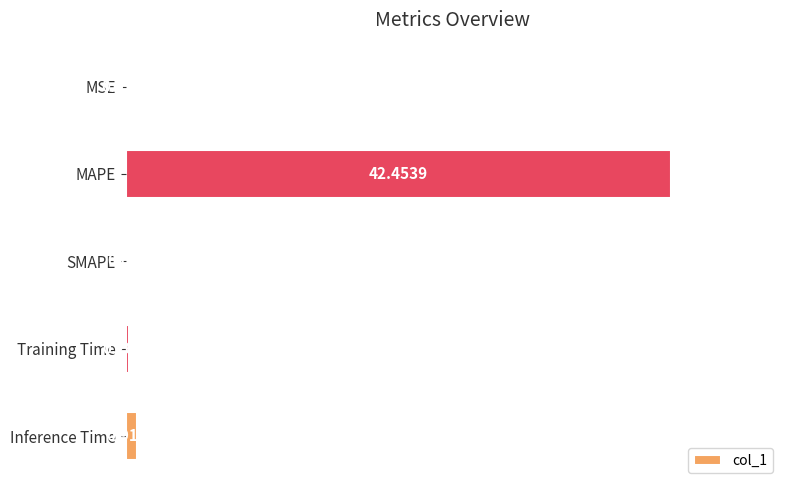

How many series are shown in this chart?

1